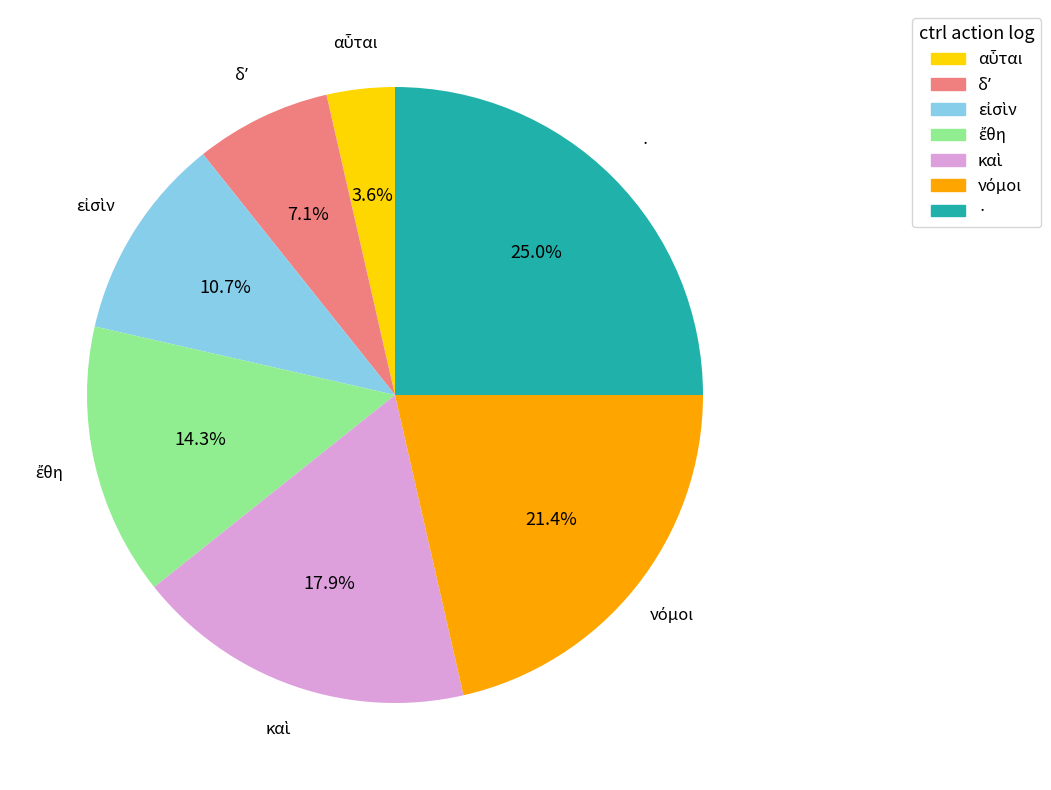

Count the number of slices in the pie.

7